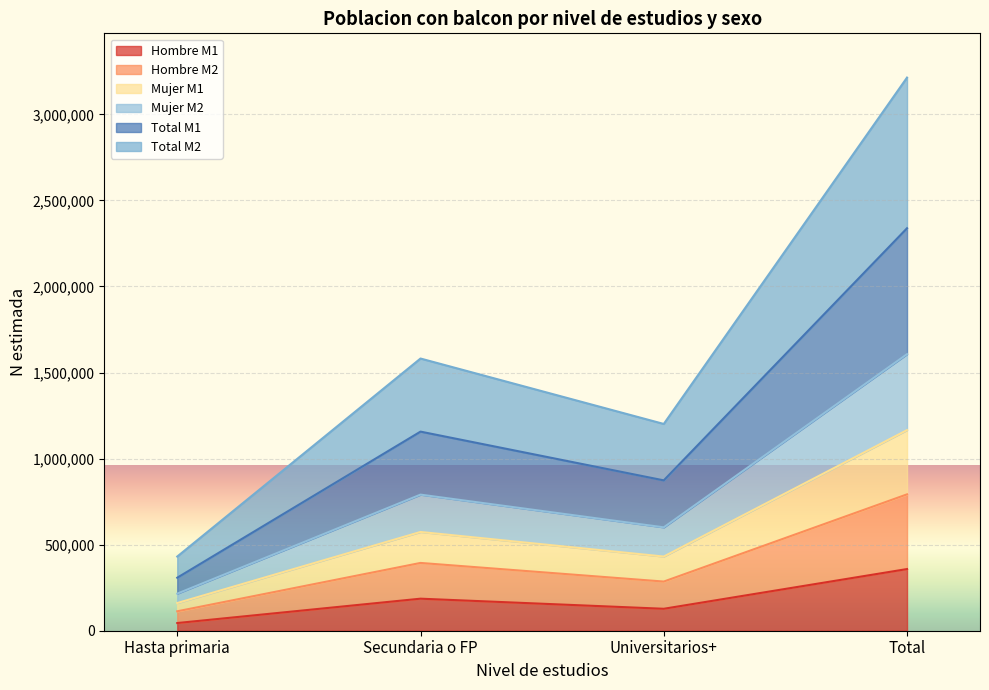

Reading left to right, list the values for the Hombre M1 series.

44647	186154	127500	358301